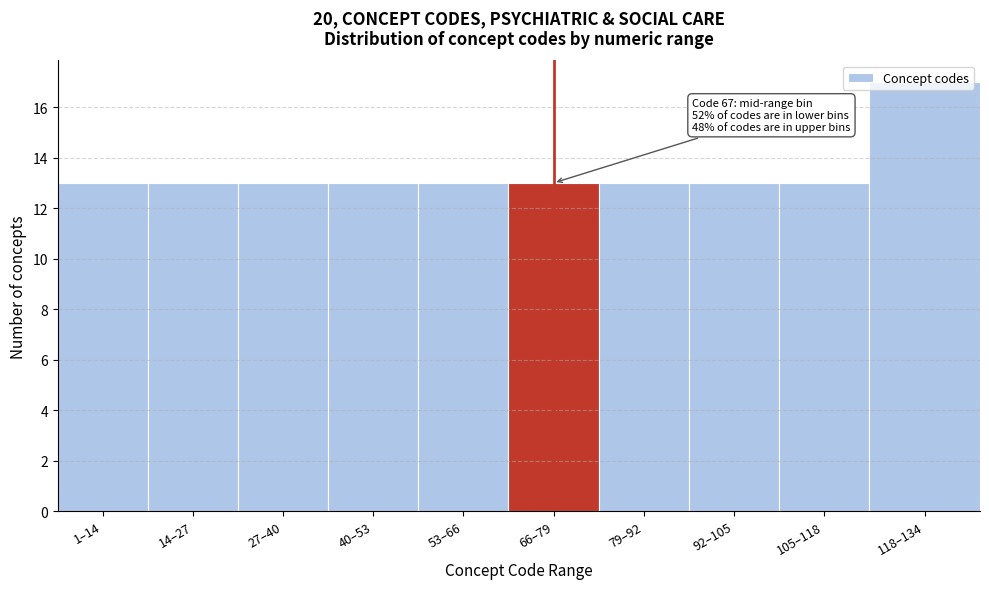

The value at 40–53 is 13. True or false?

True